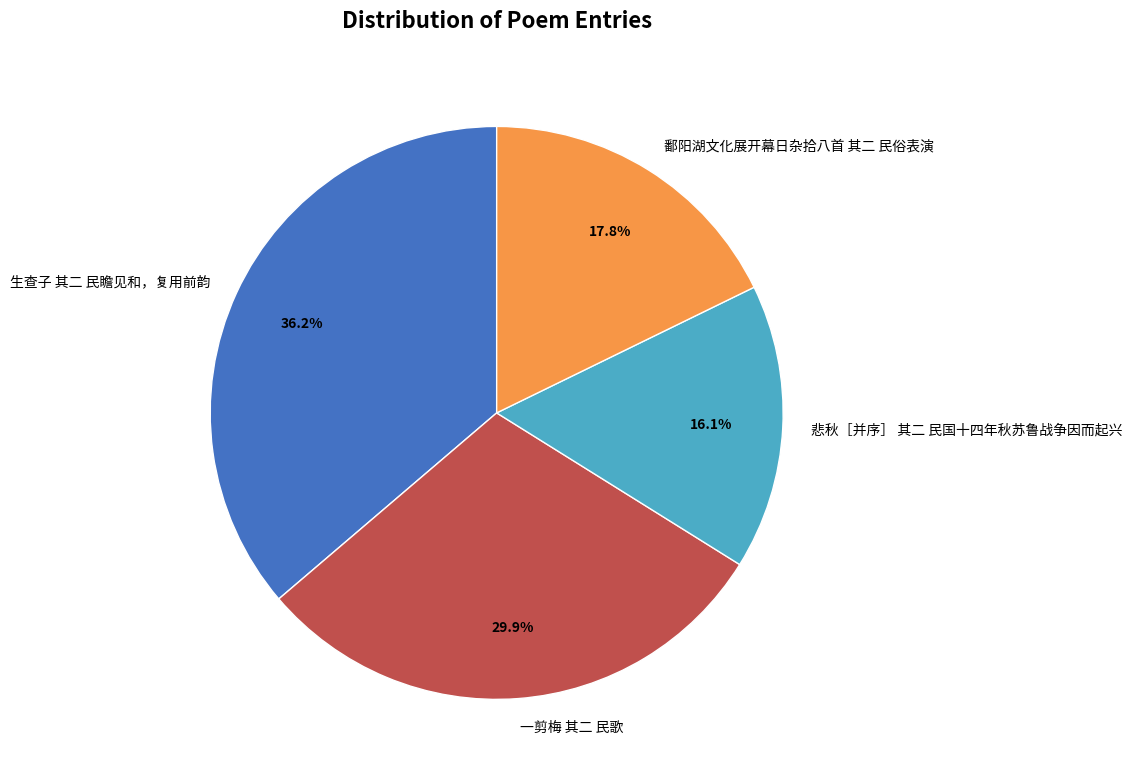

Is there any slice that represents more than half of the pie?

No